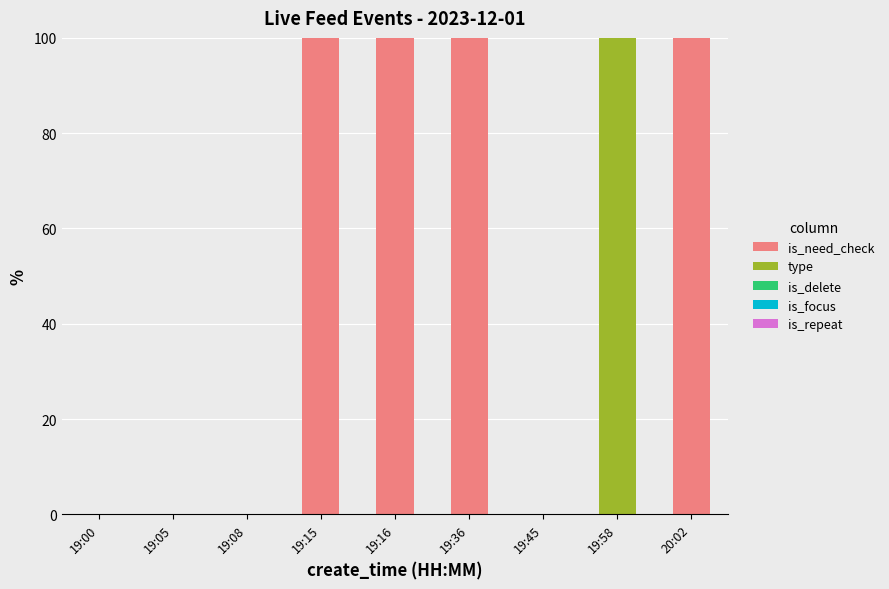

The is_need_check series shows -59 at 19:58. True or false?

False